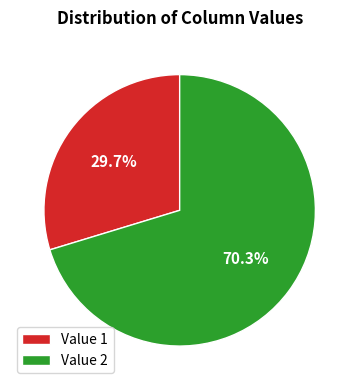

To the nearest percent, what is the average slice percentage?

50%